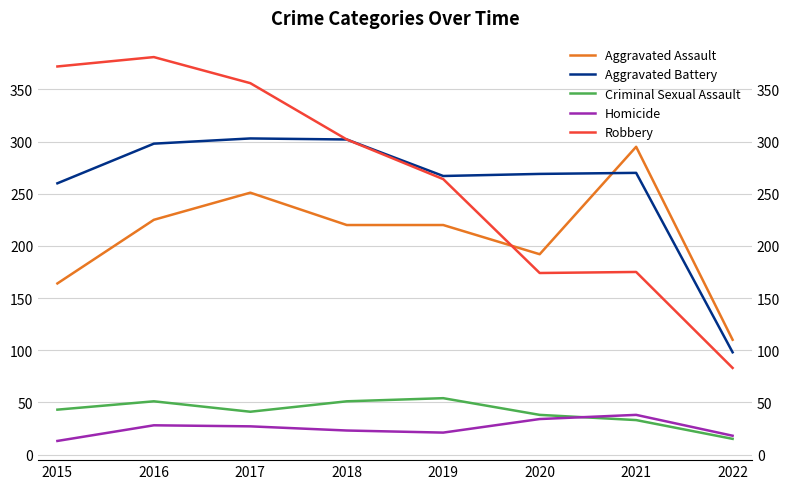

Where is the first local minimum for Criminal Sexual Assault?

2017